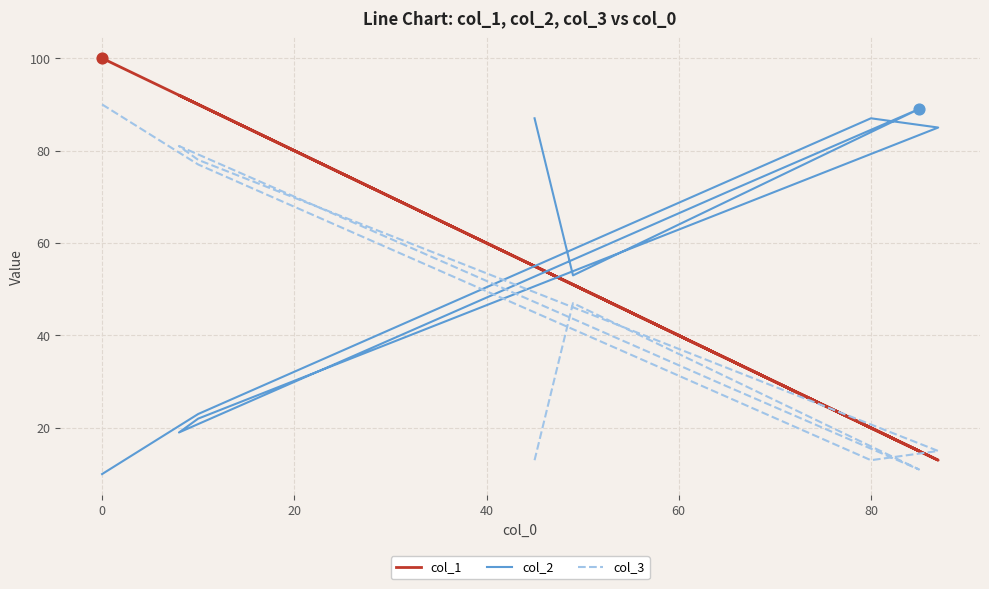

Is the value of col_3 at −20 greater than the value of col_1 at 60?

No